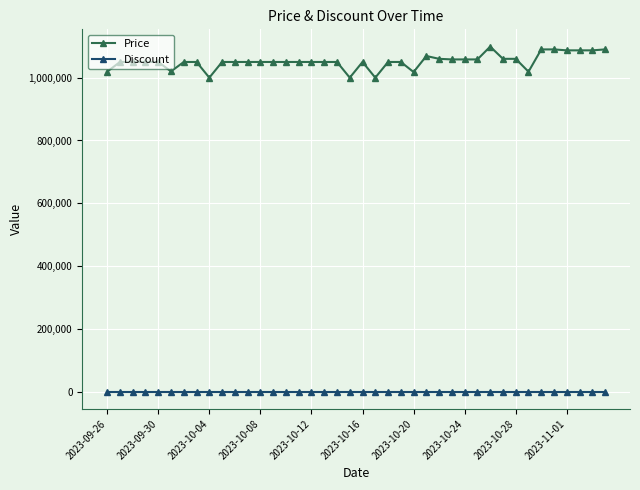

True or false: Price and Discount intersect in this chart.

False